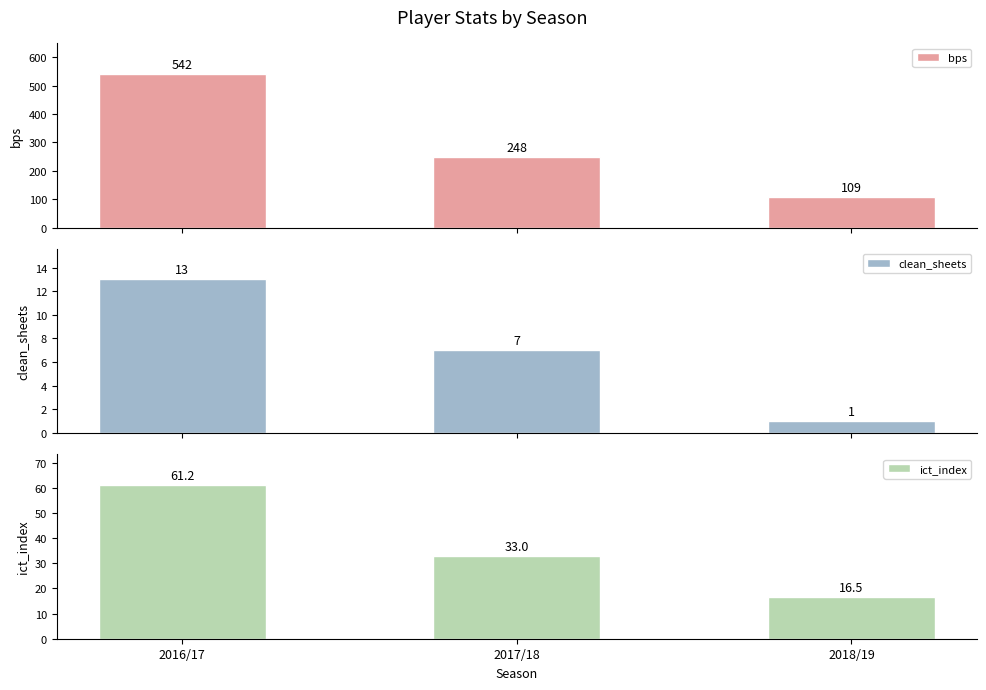

Rank the series at 2018/19 from lowest to highest value.

clean_sheets, ict_index, bps